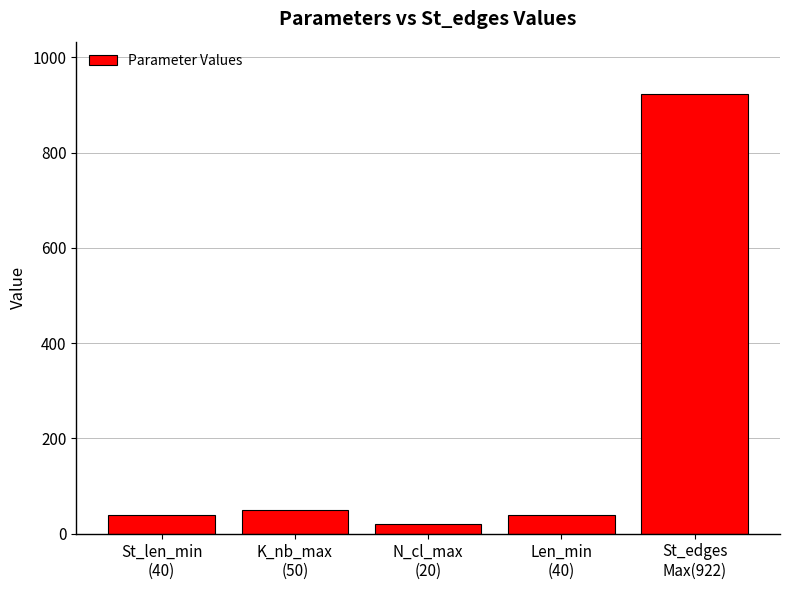

How many values are below 40?

1